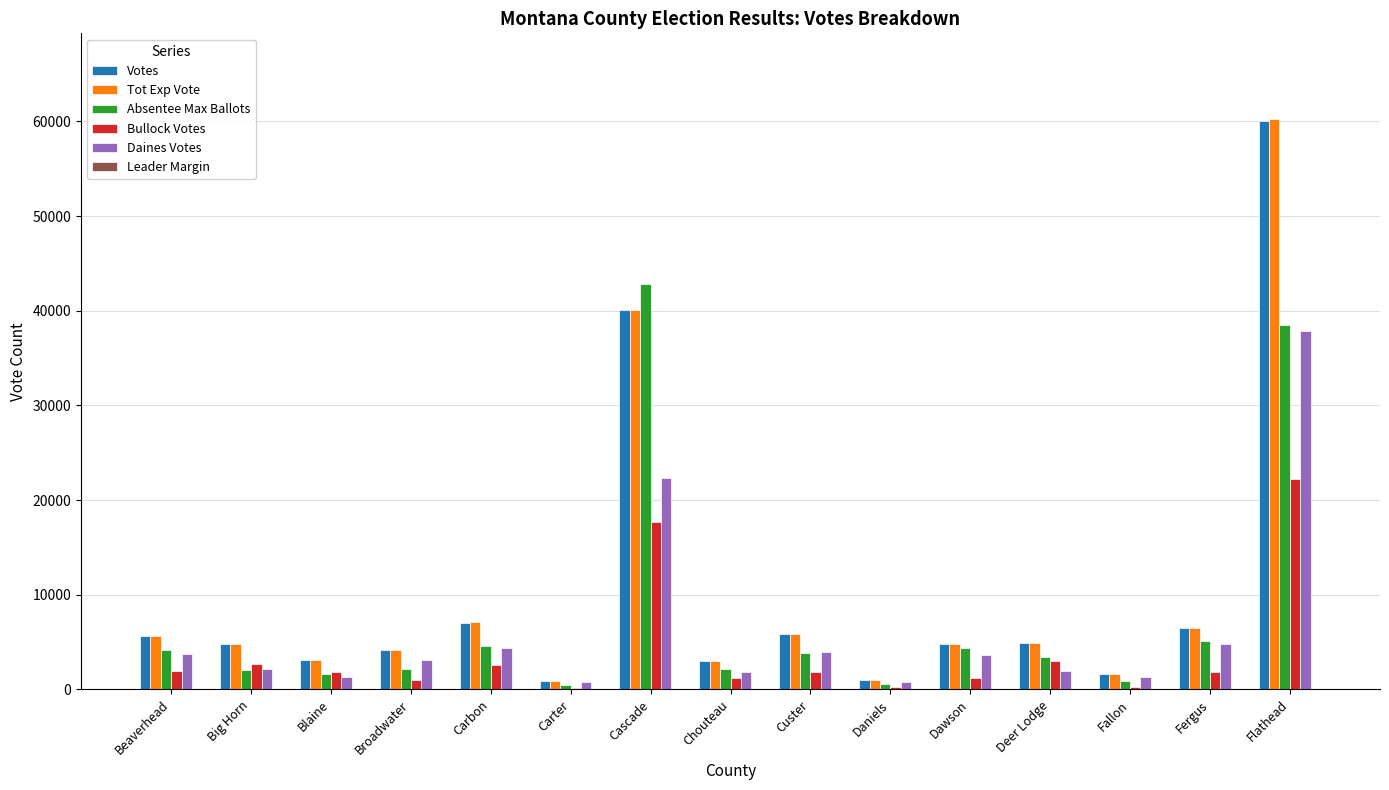

What is the greatest value displayed?

60258.0